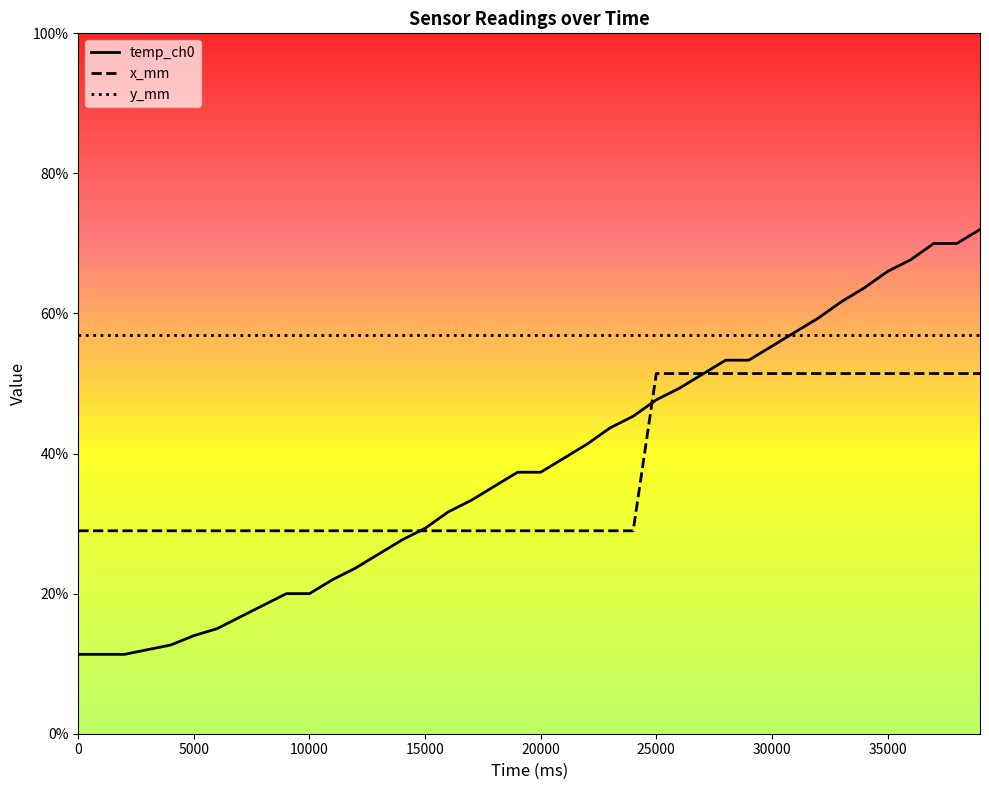

True or false: x_mm and y_mm intersect in this chart.

False